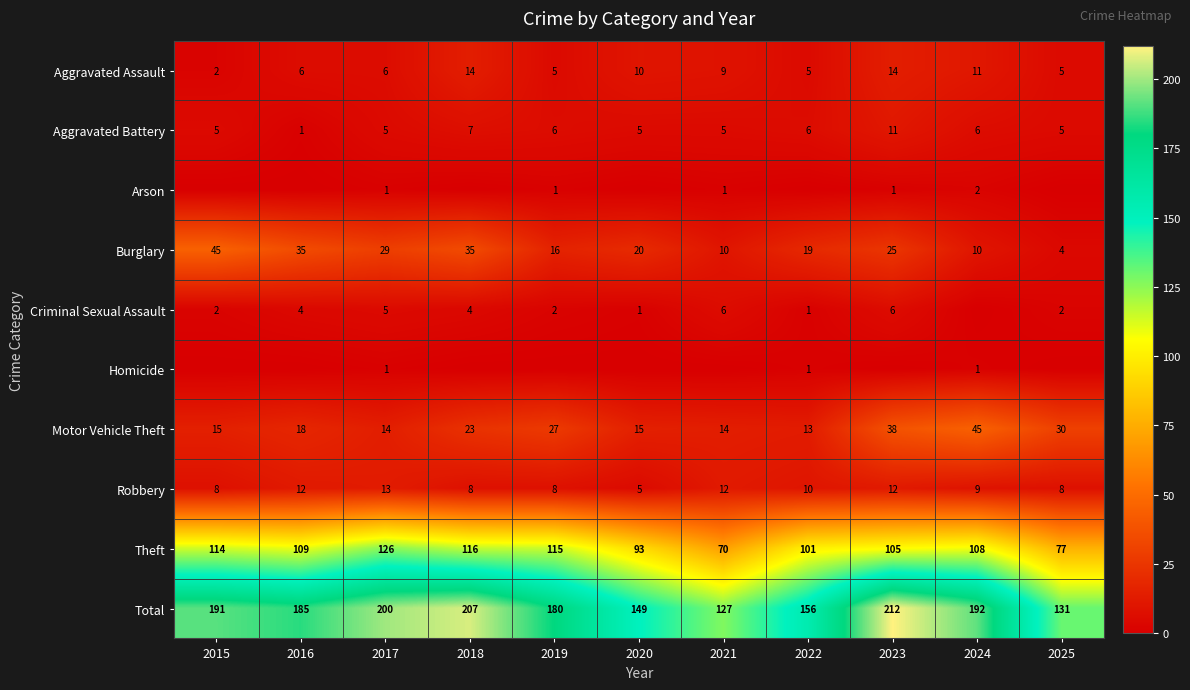

Is it true that Burglary equals 61 at 2018?

False